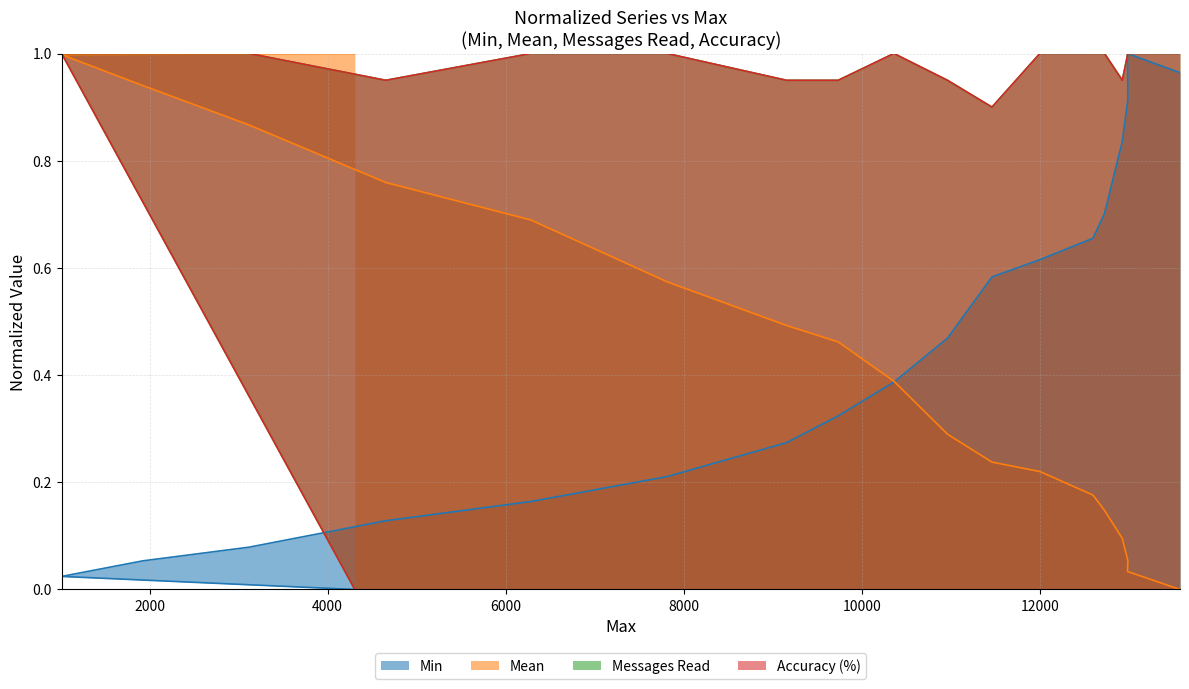

Reading left to right, extract all data points from this chart.

Min: 13576=1.0	12986=1.0	12990=0.9	12928=0.8	12728=0.7	12598=0.7	12002=0.6	11464=0.6	10964=0.5	10362=0.4	9736=0.3	9156=0.3	7814=0.2	6284=0.2	4654=0.1	3118=0.1	1922=0.1	1012=0.0	4306=0.0
Mean: 13576=0.0	12986=0.0	12990=0.1	12928=0.1	12728=0.1	12598=0.2	12002=0.2	11464=0.2	10964=0.3	10362=0.4	9736=0.5	9156=0.5	7814=0.6	6284=0.7	4654=0.8	3118=0.9	1922=0.9	1012=1.0	4306=1.0
Messages Read: 13576=1.0	12986=1.0	12990=1.0	12928=0.9	12728=1.0	12598=1.0	12002=1.0	11464=0.9	10964=0.9	10362=1.0	9736=0.9	9156=0.9	7814=1.0	6284=1.0	4654=0.9	3118=1.0	1922=1.0	1012=1.0	4306=0.0
Accuracy (%): 13576=1.0	12986=1.0	12990=1.0	12928=0.9	12728=1.0	12598=1.0	12002=1.0	11464=0.9	10964=0.9	10362=1.0	9736=0.9	9156=0.9	7814=1.0	6284=1.0	4654=0.9	3118=1.0	1922=1.0	1012=1.0	4306=0.0